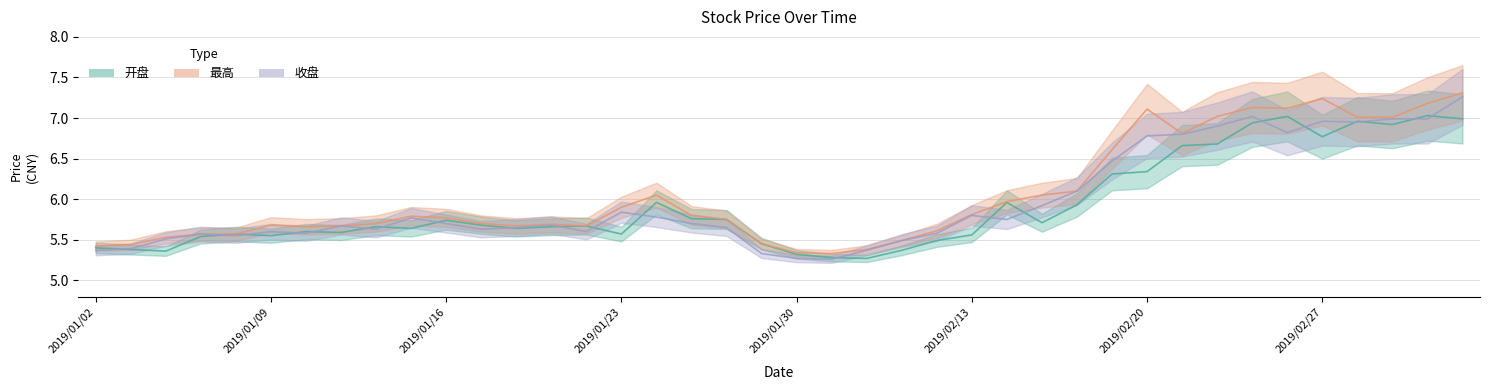

At which category does 最高 reach its first local peak?

2019/01/09